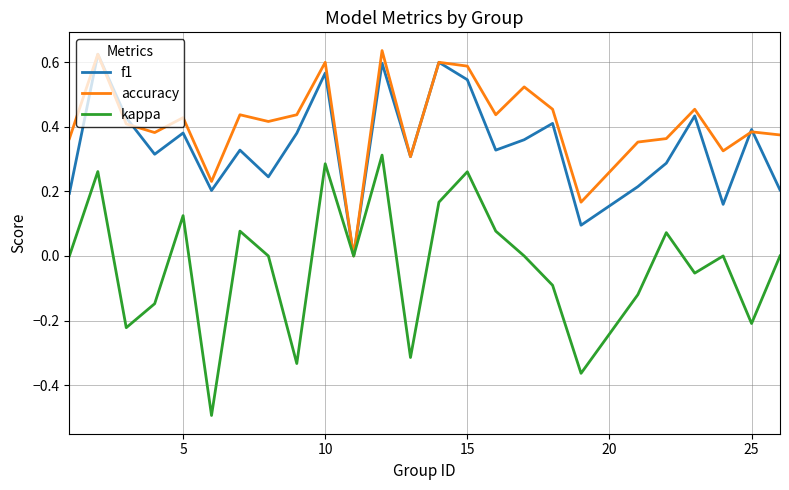

Which series has the largest total across all categories?

accuracy